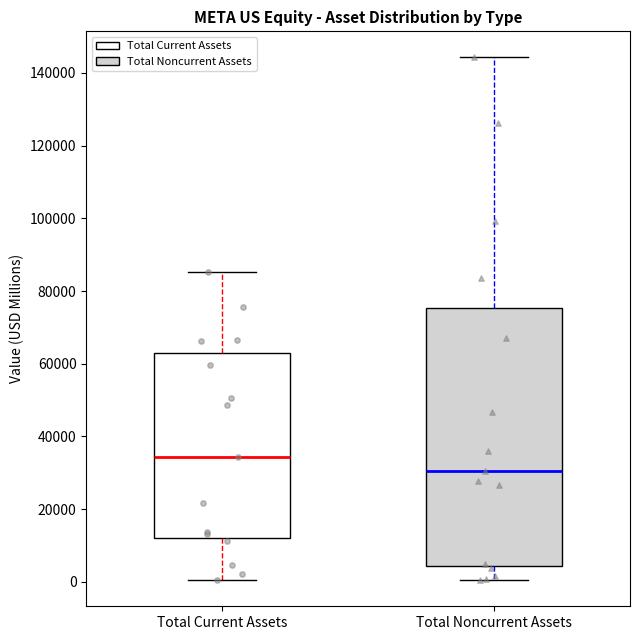

Where is the lower edge of the box for Total Noncurrent Assets on the y-axis? The values are not printed on the chart, so give them approximately, as read against the axis.

4000